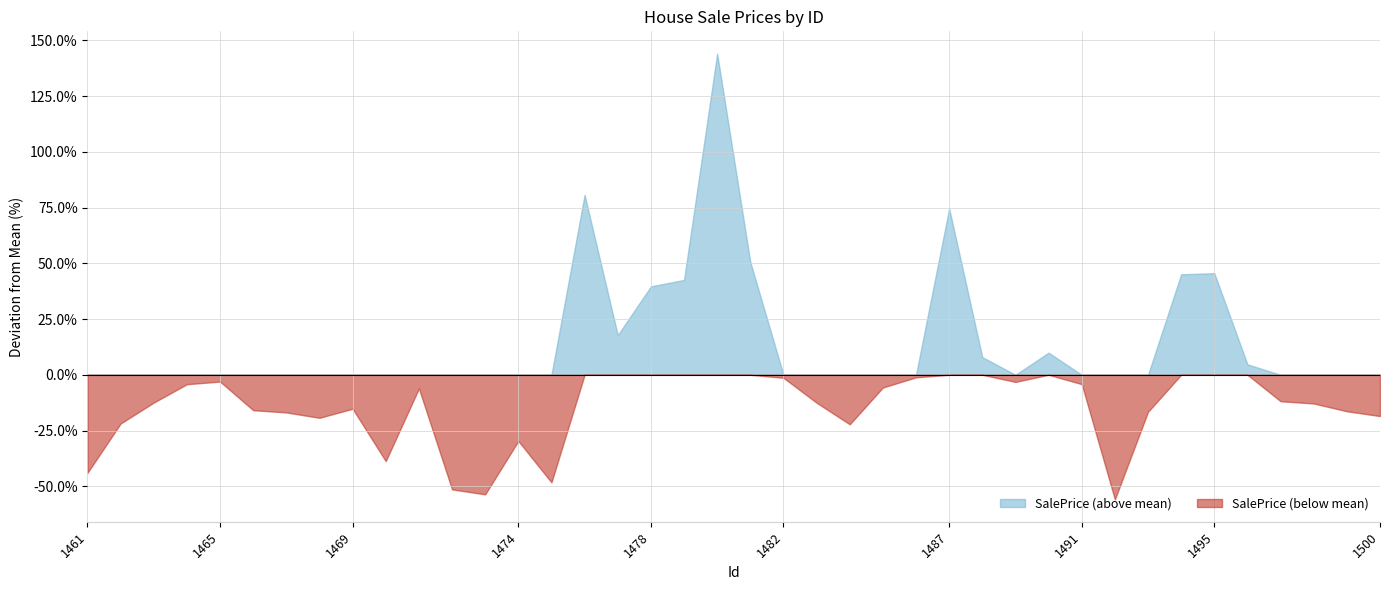

How many categories are shown in the chart?

40